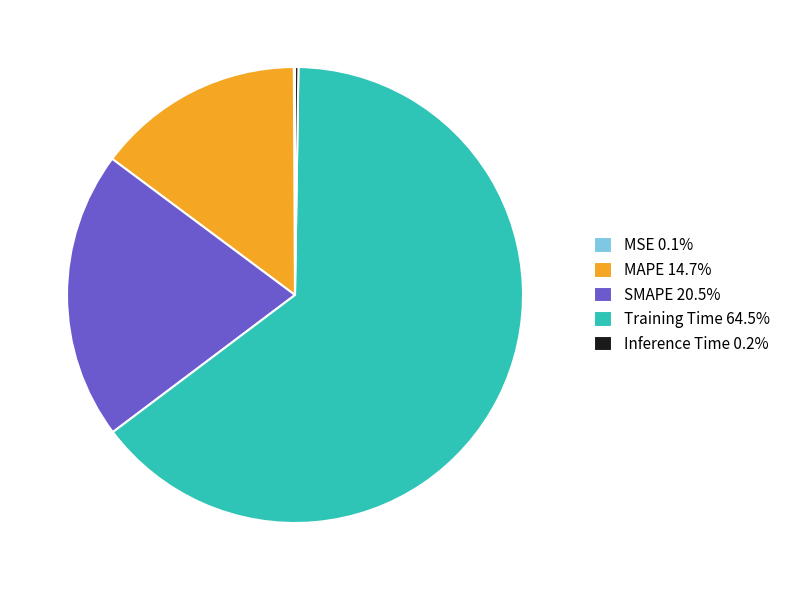

Do MAPE 14.7% and Training Time 64.5% together represent more than half of the pie?

Yes